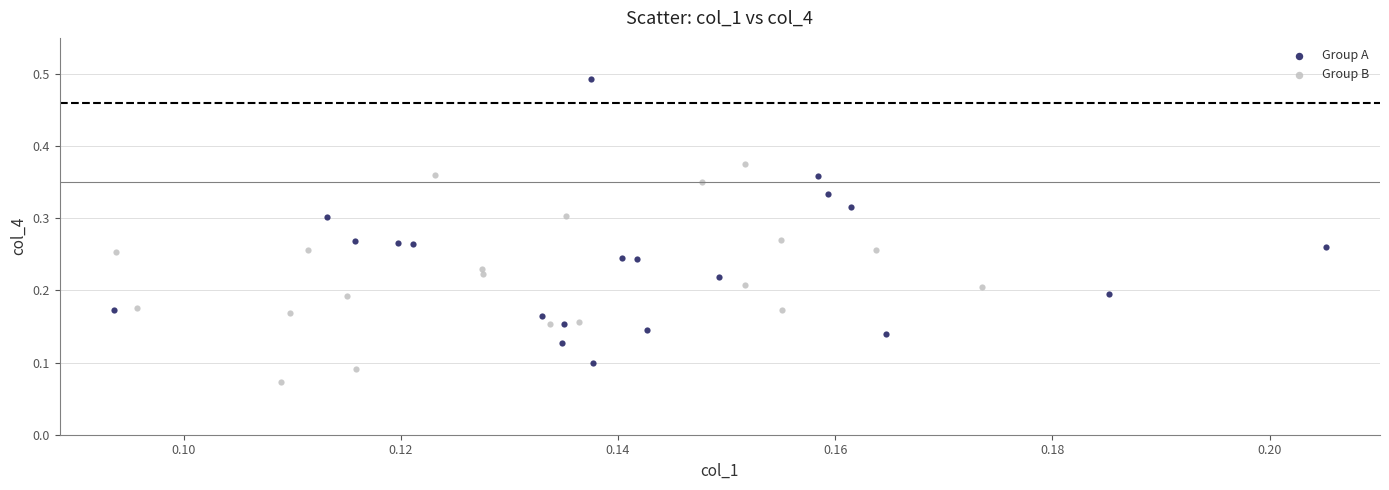

Which series reaches the minimum Y coordinate?

Group B